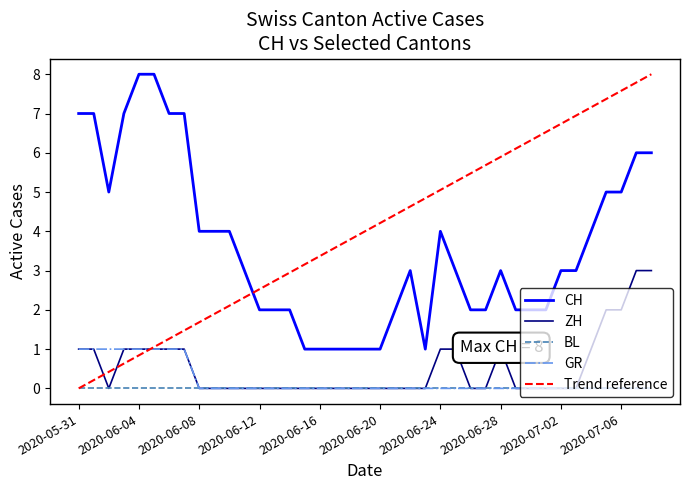

What is the maximum value for CH?

8.0